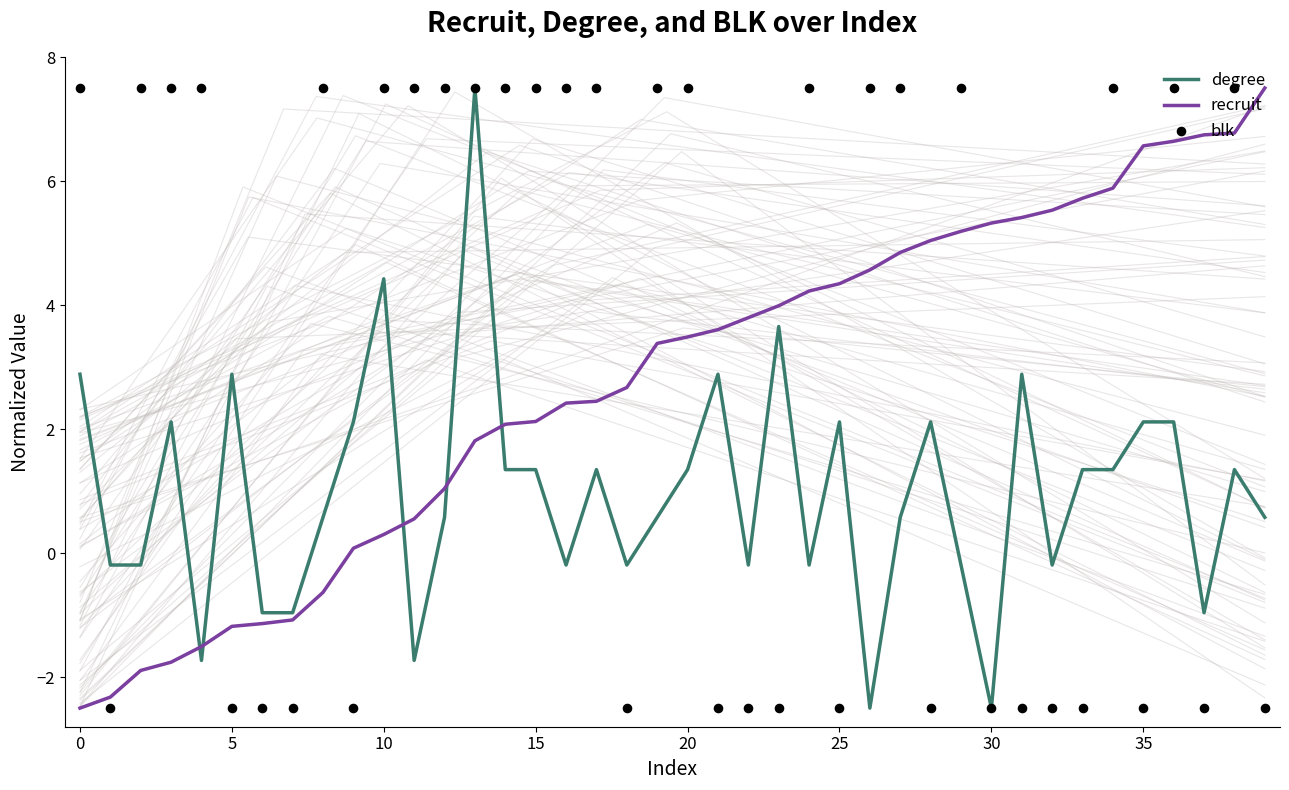

True or false: degree and recruit cross at least once.

True